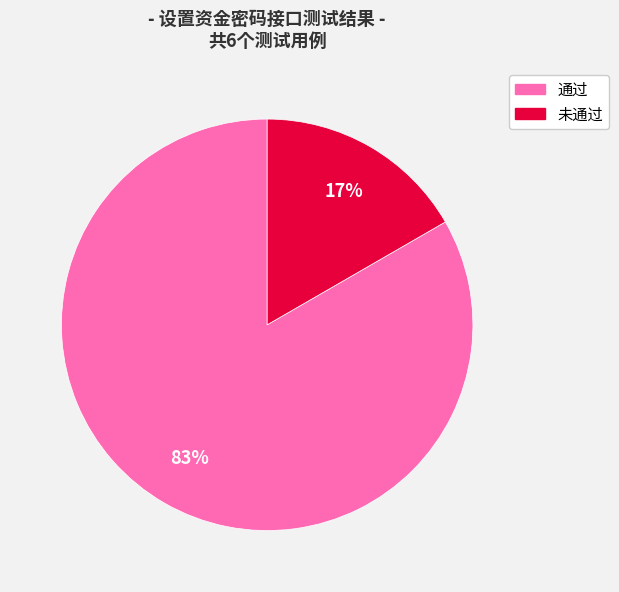

Which category has the smallest portion of the pie?

未通过